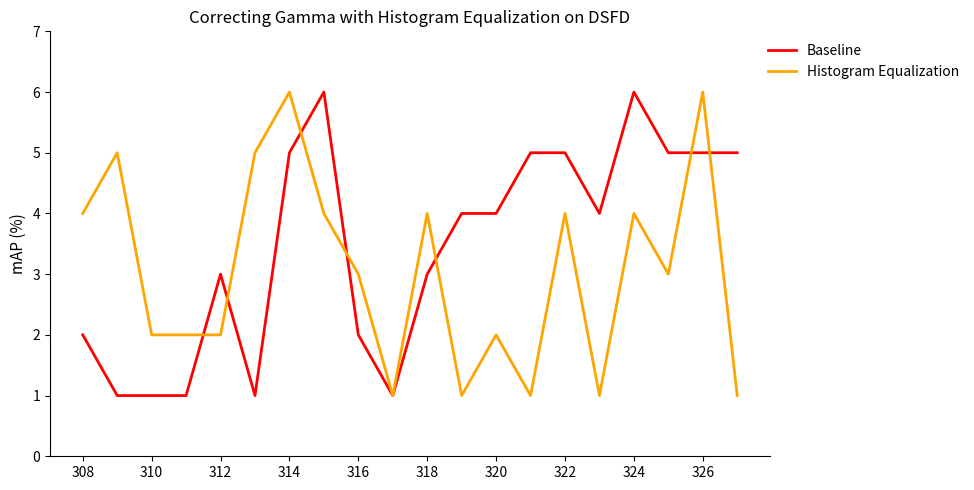

List the series in order of their overall mean, highest first.

Baseline, Histogram Equalization